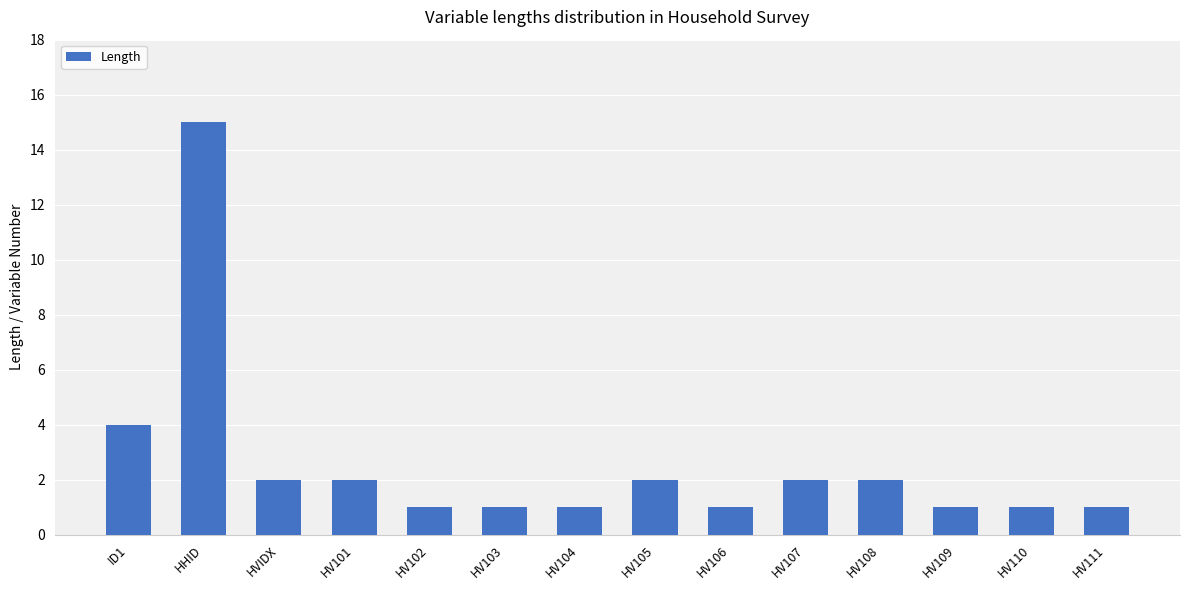

What is the difference between the second highest and minimum values?

3